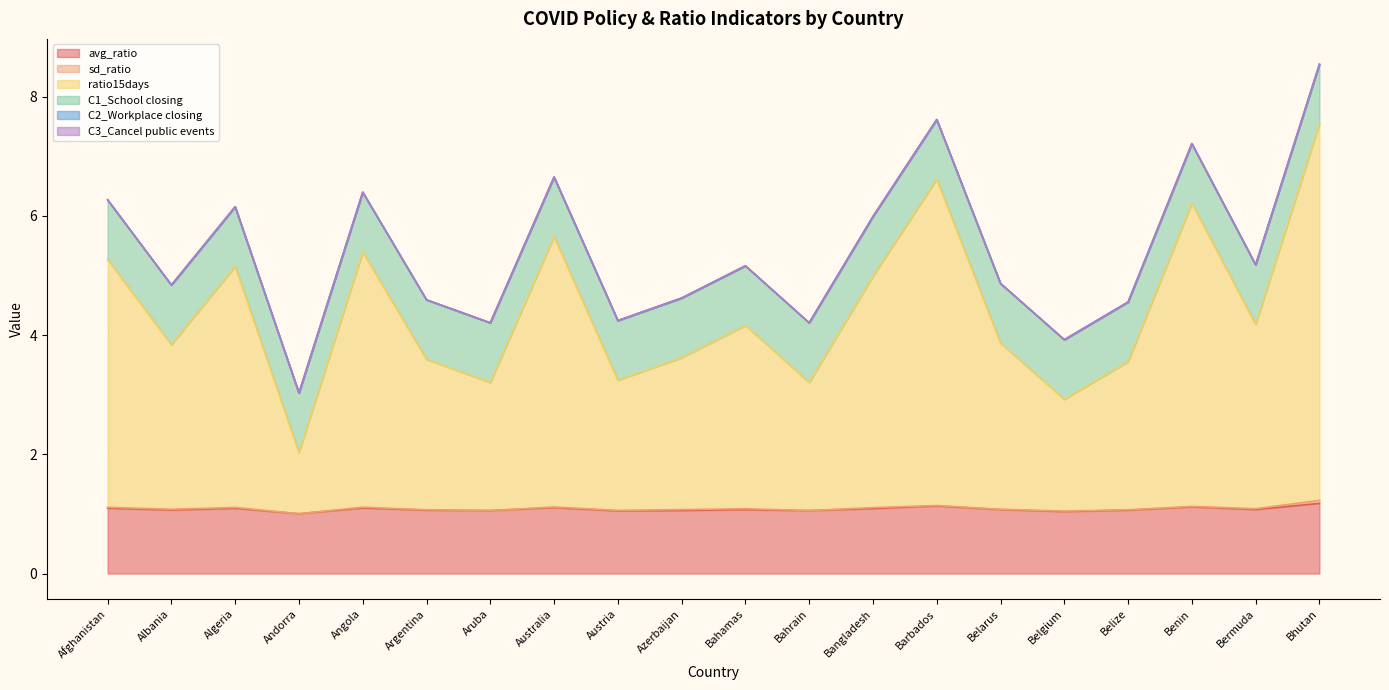

At Bangladesh, list the series in order from largest to smallest.

ratio15days, avg_ratio, C1_School closing, sd_ratio, C2_Workplace closing, C3_Cancel public events